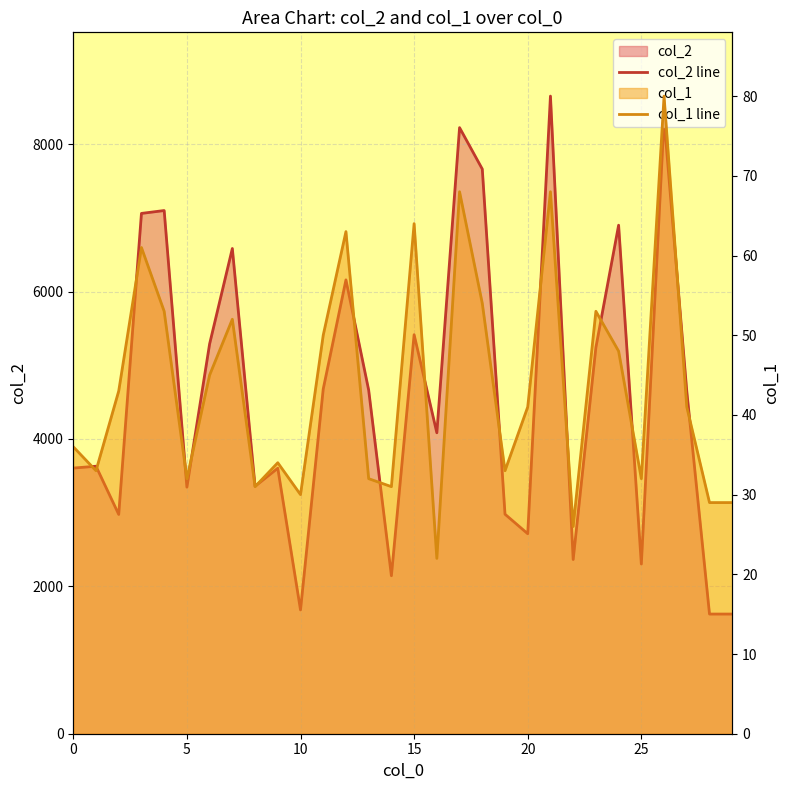

Which series has the largest range (max minus min)?

col_2 line